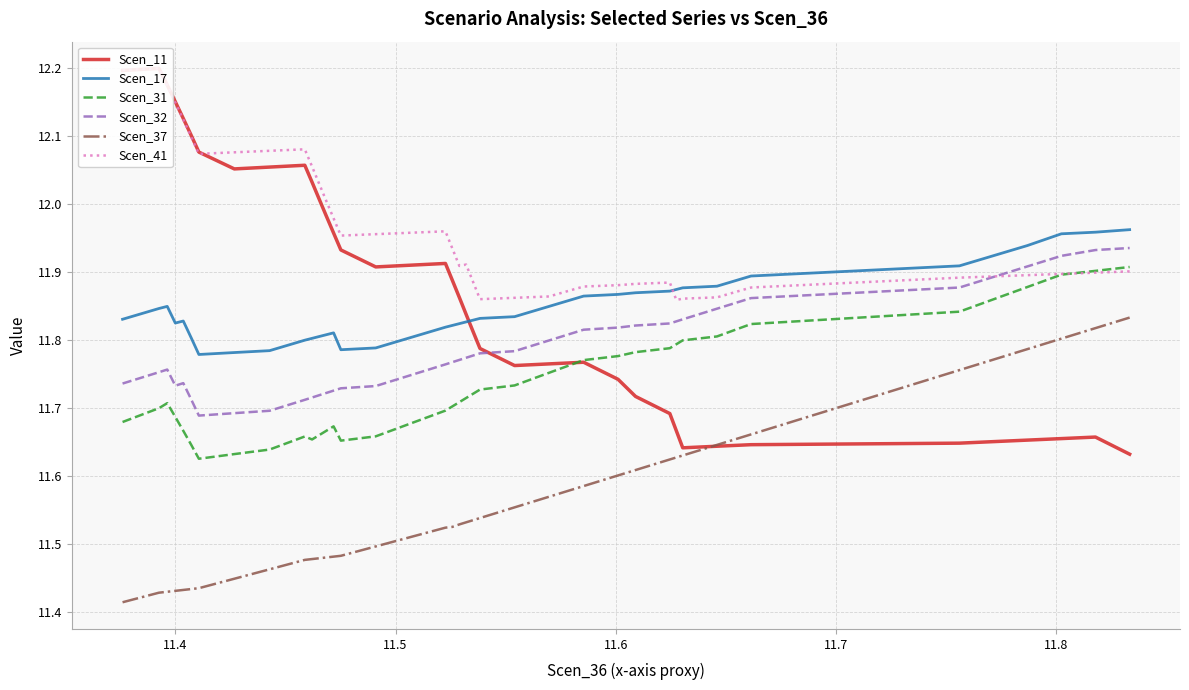

True or false: Scen_17 and Scen_37 cross at least once.

False